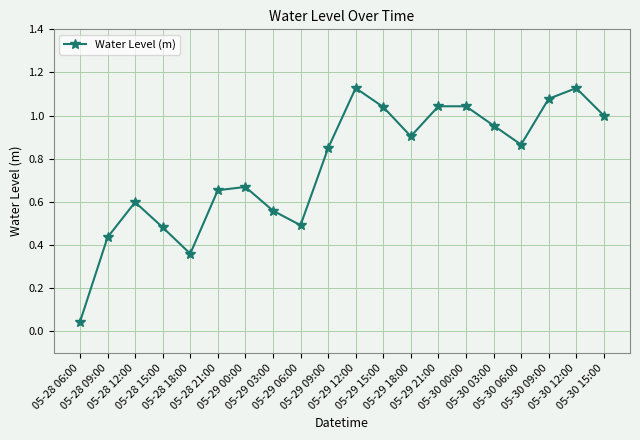

True or false: the data shows 0.5 at 05-29 09:00.

False